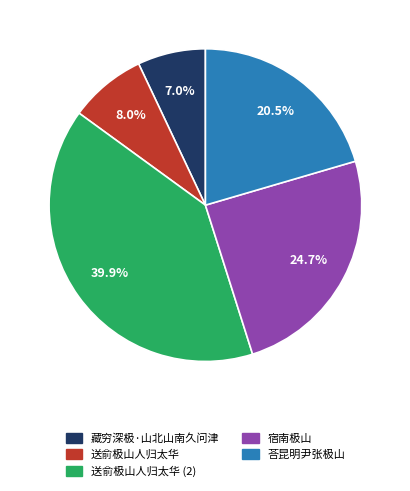

Does any single category account for the majority?

No